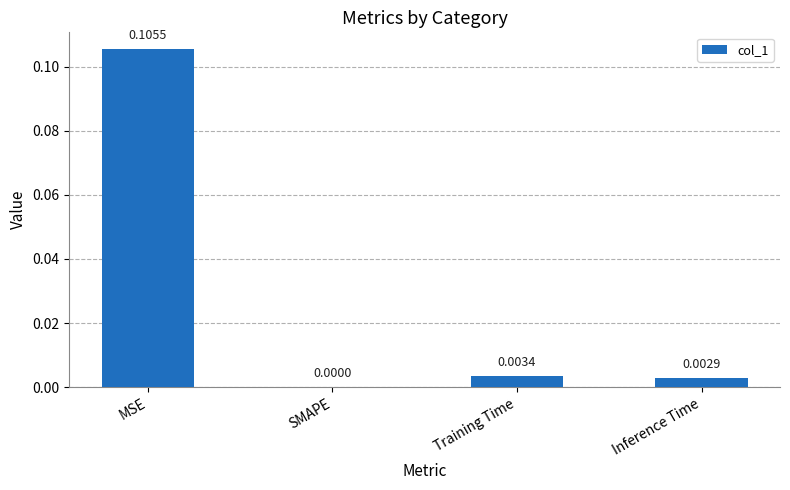

Which category has the highest value across all series?

MSE